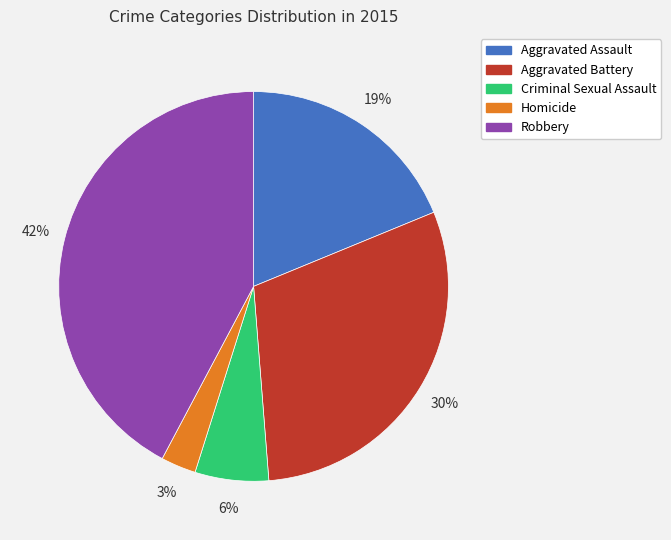

What percentage is the Criminal Sexual Assault slice, to the nearest percent?

6%